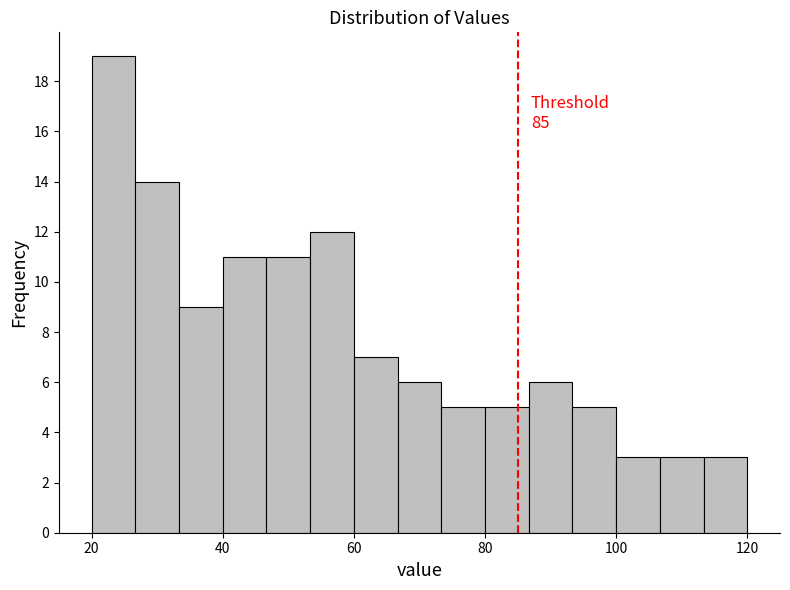

Read against the x-axis, roughly where is the centre of the tallest bar?

24